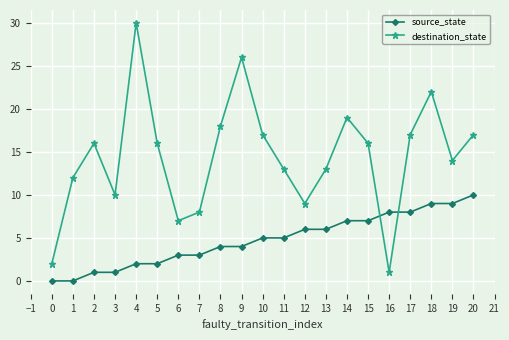

Reading left to right, list all the values displayed in this chart.

source_state: 0	0	1	1	2	2	3	3	4	4	5	5	6	6	7	7	8	8	9	9	10
destination_state: 2	12	16	10	30	16	7	8	18	26	17	13	9	13	19	16	1	17	22	14	17